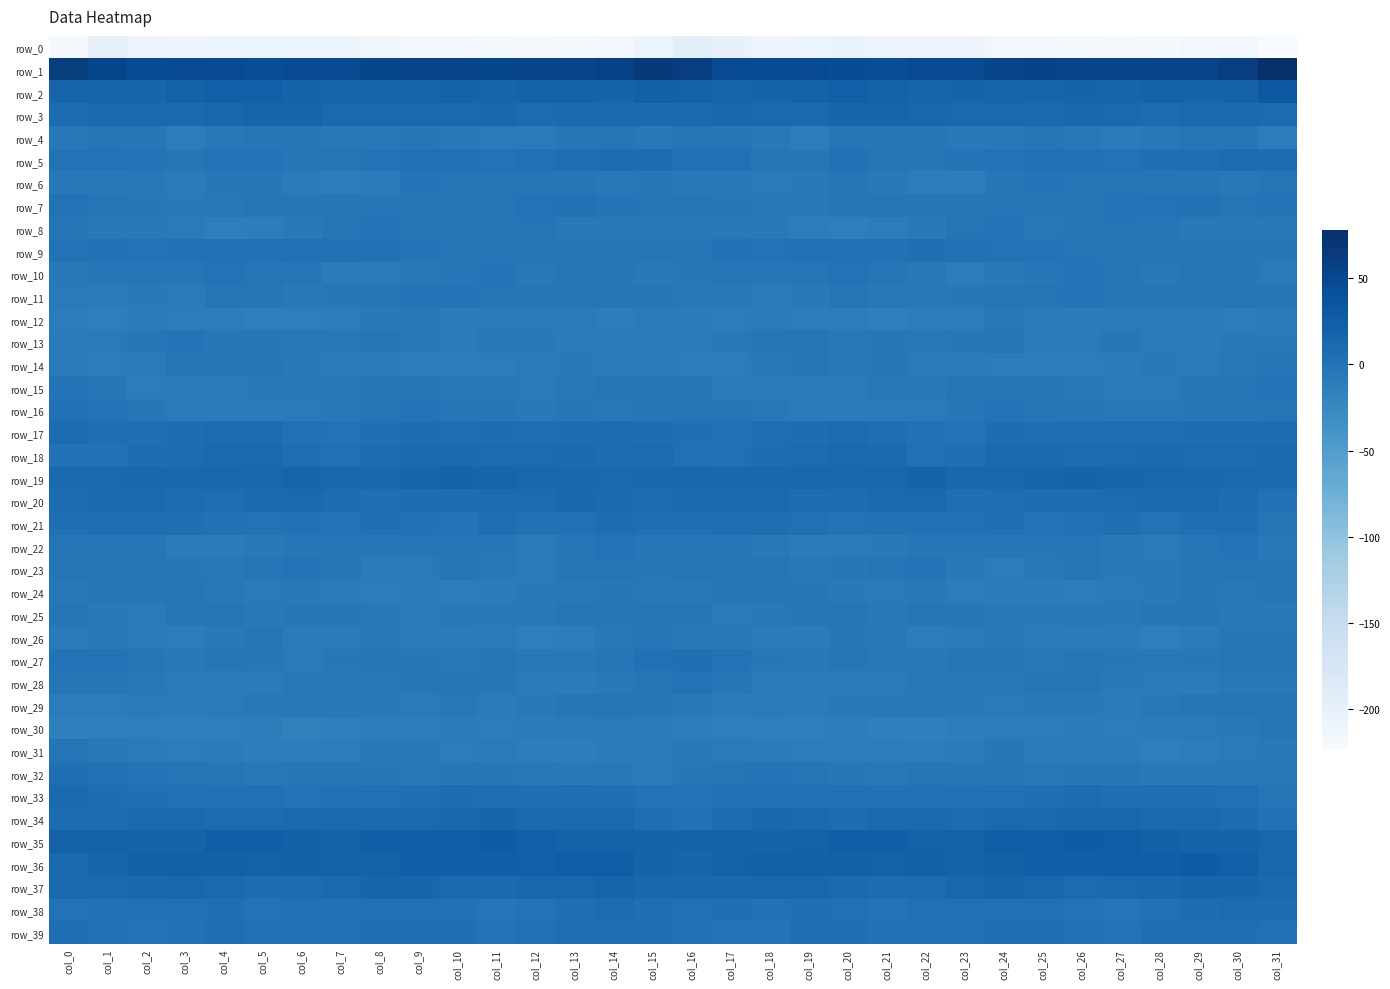

What is the maximum value shown in the chart?

77.9